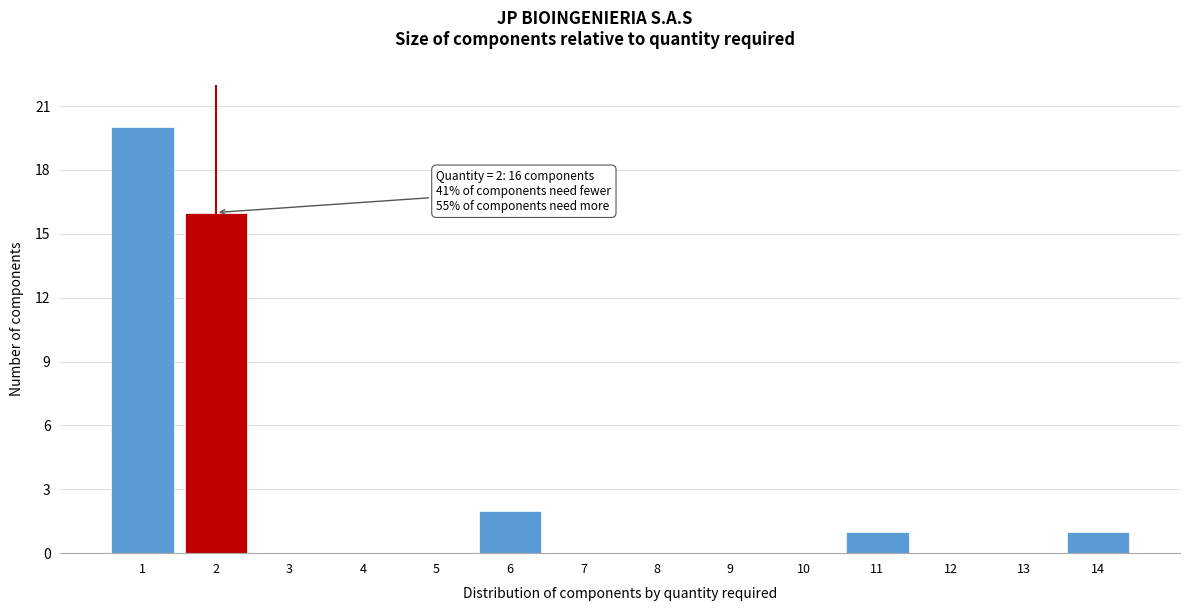

Reading left to right, extract all data points from this chart.

1=20	2=16	3=0	4=0	5=0	6=2	7=0	8=0	9=0	10=0	11=1	12=0	13=0	14=1